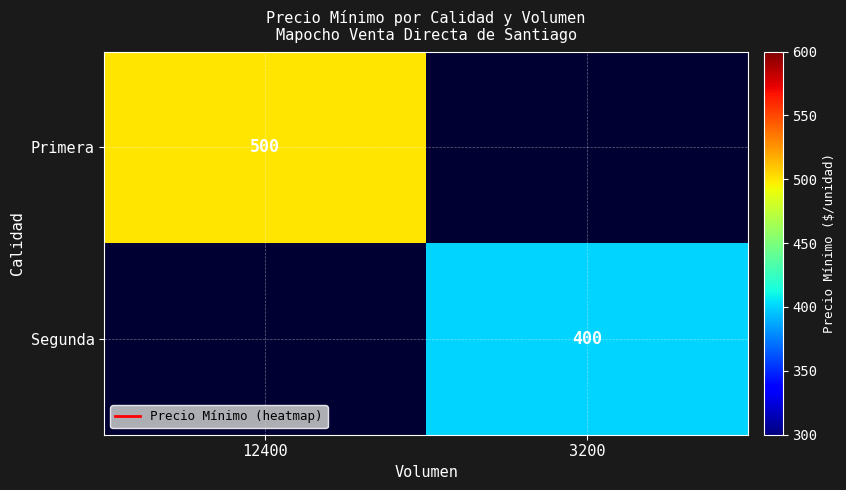

How many positive values does the Segunda series have?

1